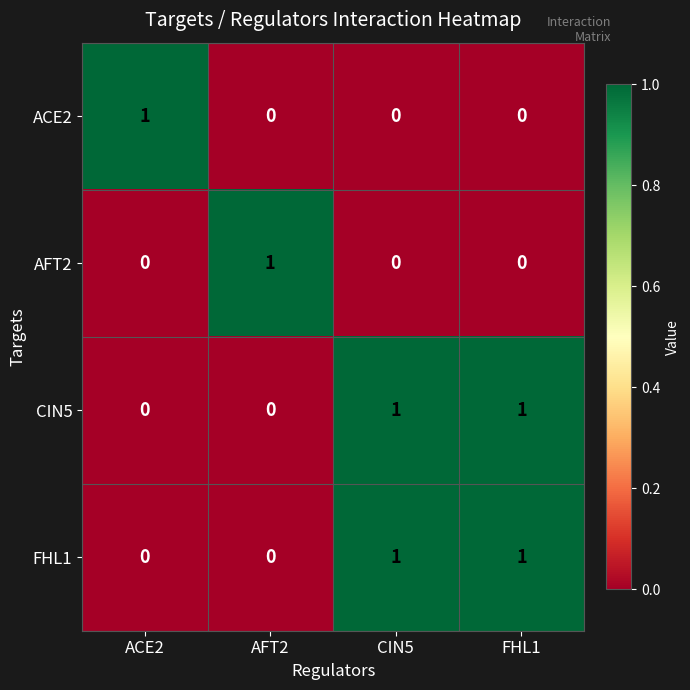

True or false: FHL1 has a value of 1 at FHL1.

True